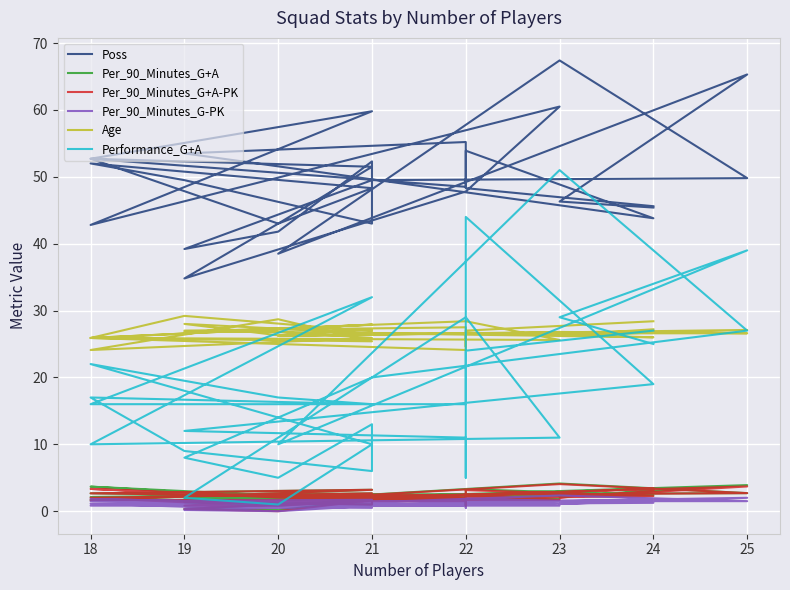

What is the minimum value for Poss?

34.8